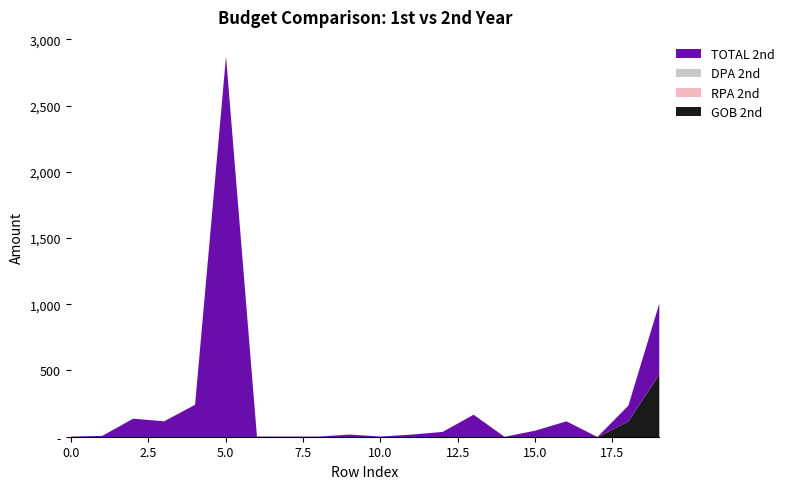

What is the maximum value shown in the chart?

2874.3